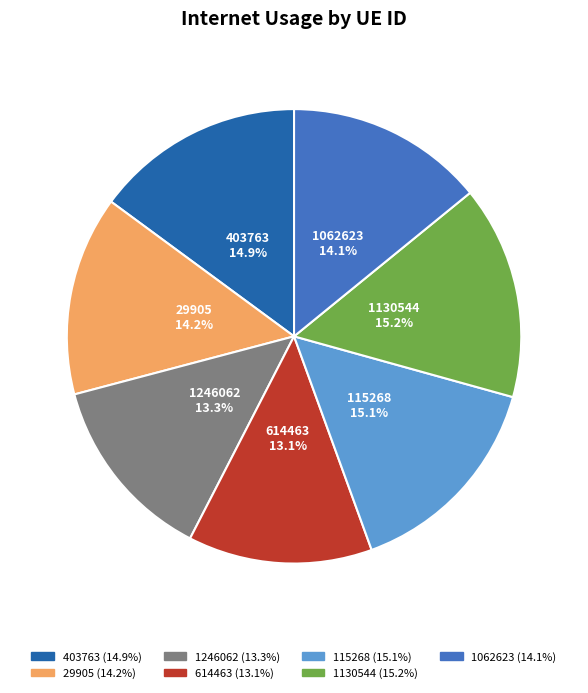

Is the sum of 1246062 and 403763 greater than half?

No